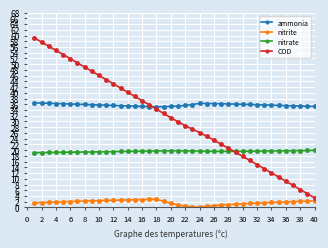

True or false: nitrite and nitrate cross at least once.

False